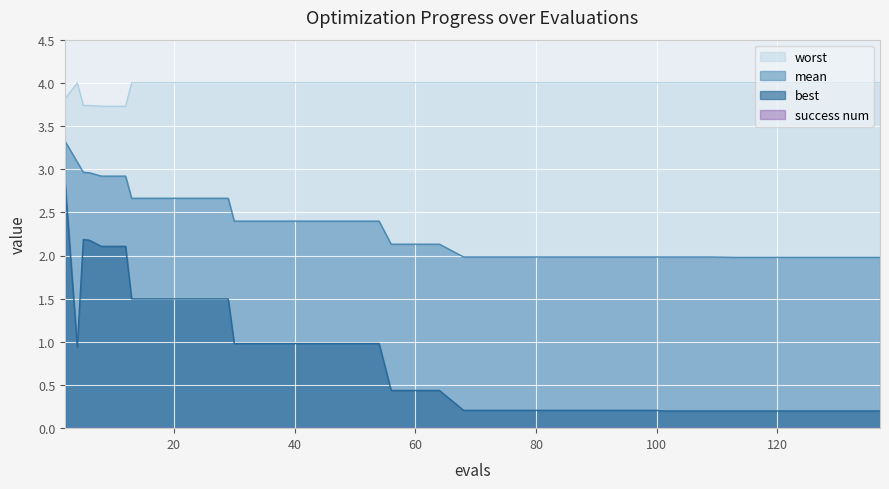

True or false: best and mean intersect in this chart.

False